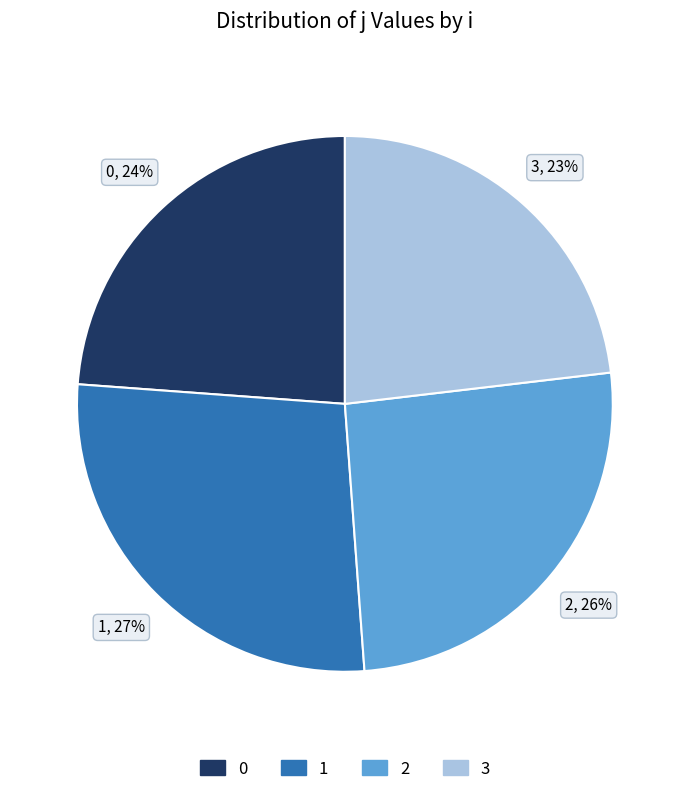

To the nearest percent, what is the combined percentage of 3 and 1?

50%